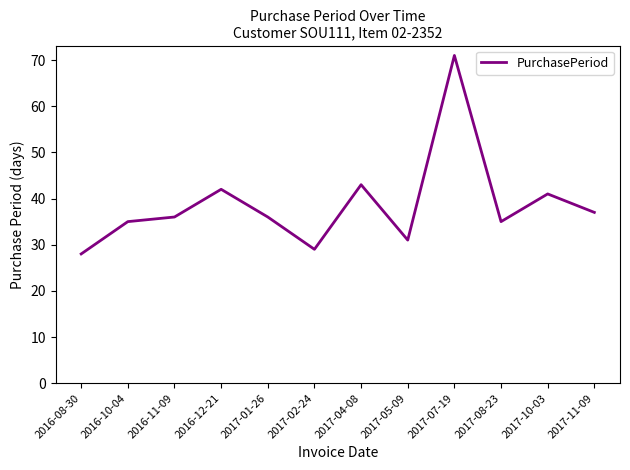

Reading left to right, extract all data points from this chart.

28	35	36	42	36	29	43	31	71	35	41	37